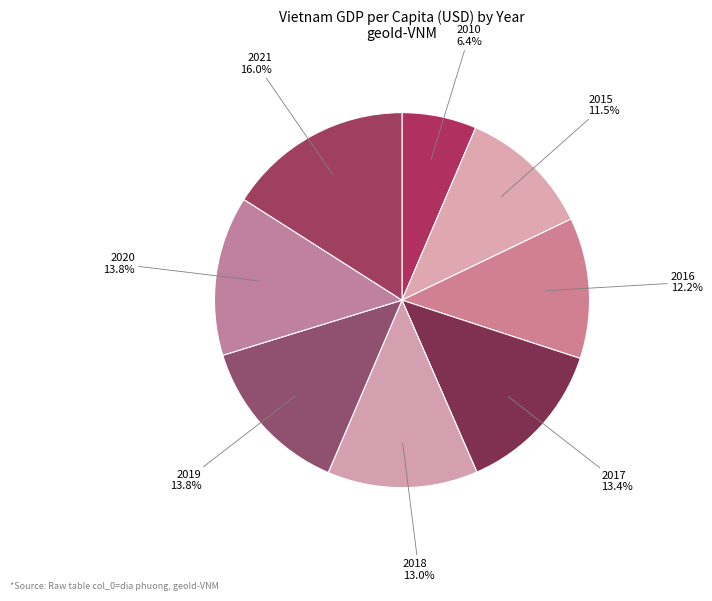

Is 2018 the majority of the pie?

No